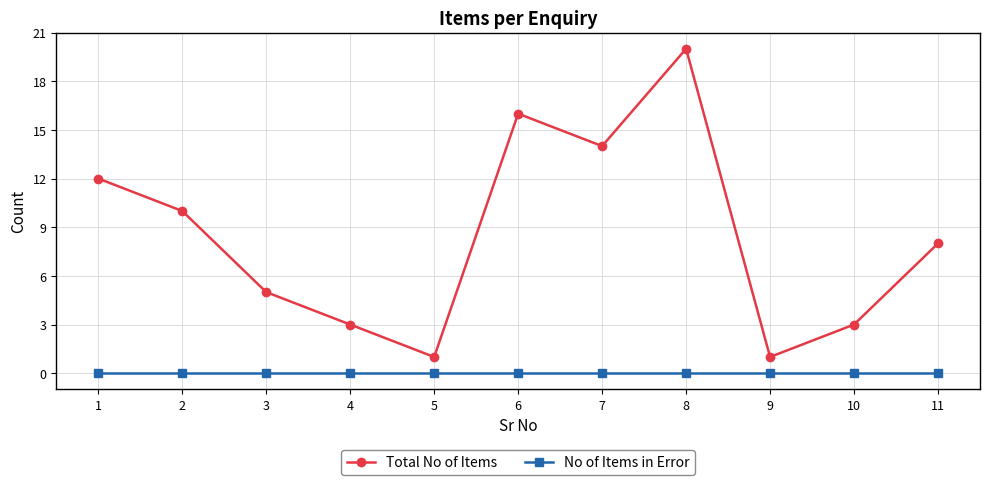

True or false: No of Items in Error and Total No of Items intersect in this chart.

False